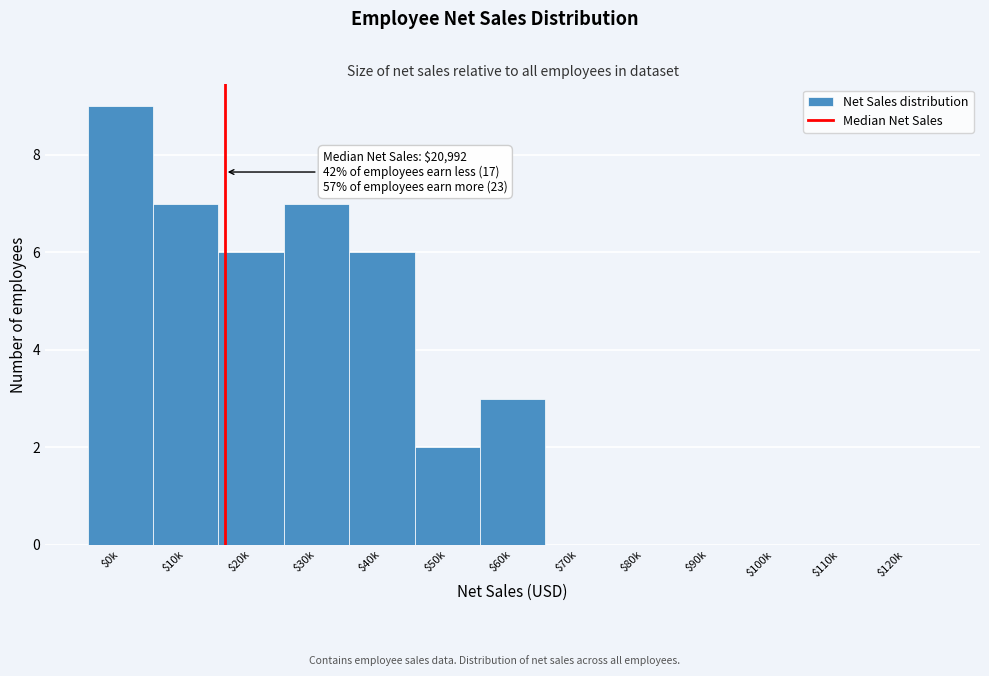

Where is the data nearest to the value 4?

$60k